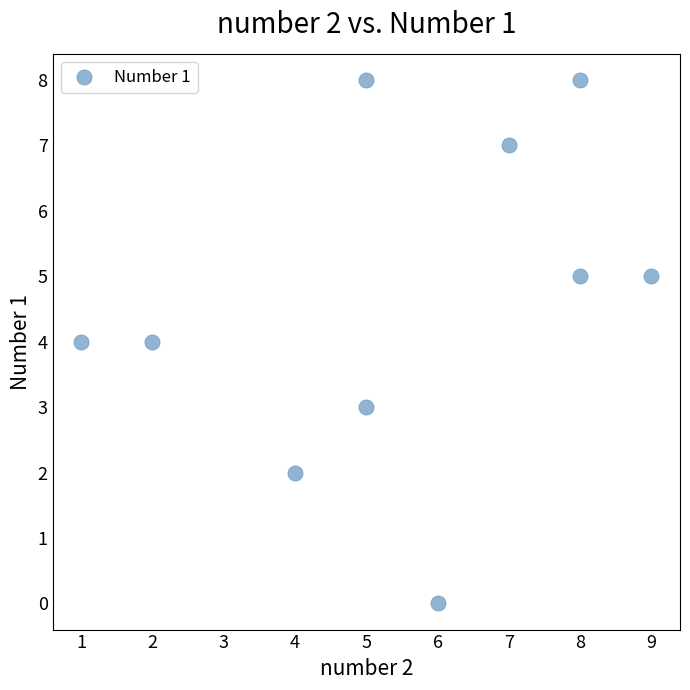

What is the average Y value?

5